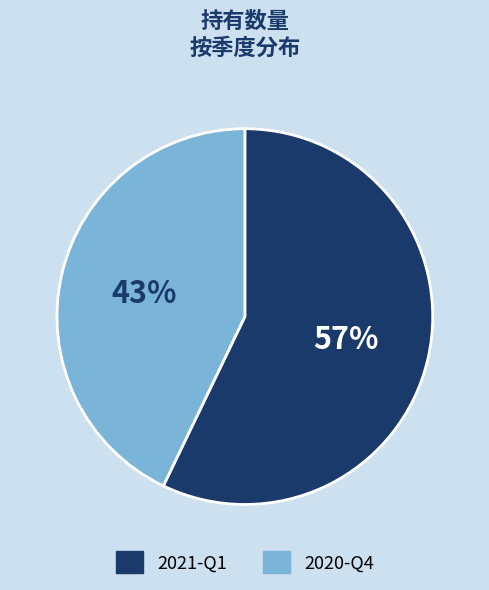

What percentage is the 2021-Q1 slice, to the nearest percent?

57%